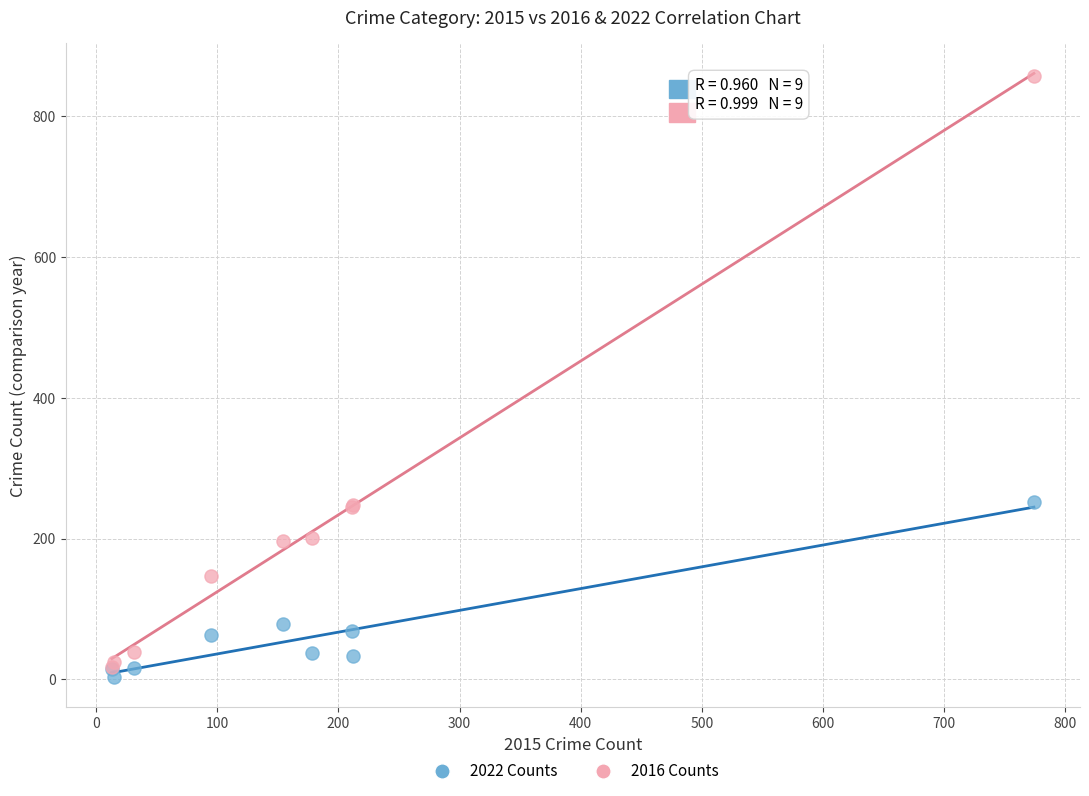

In the 2022 Counts series, what Y value is closest to 127?

78